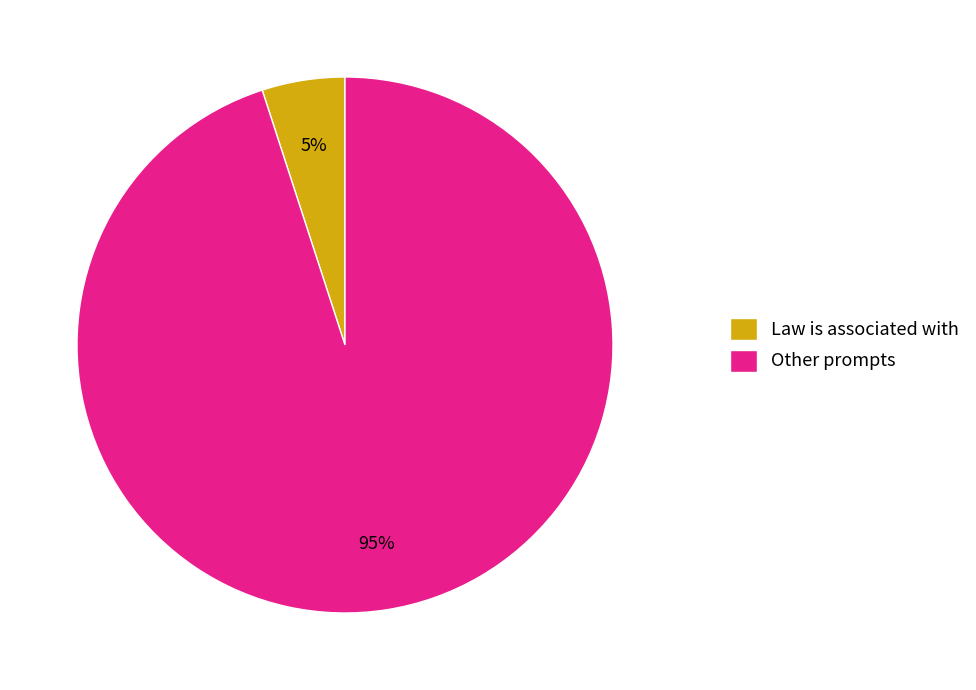

How many segments does this pie chart have?

2